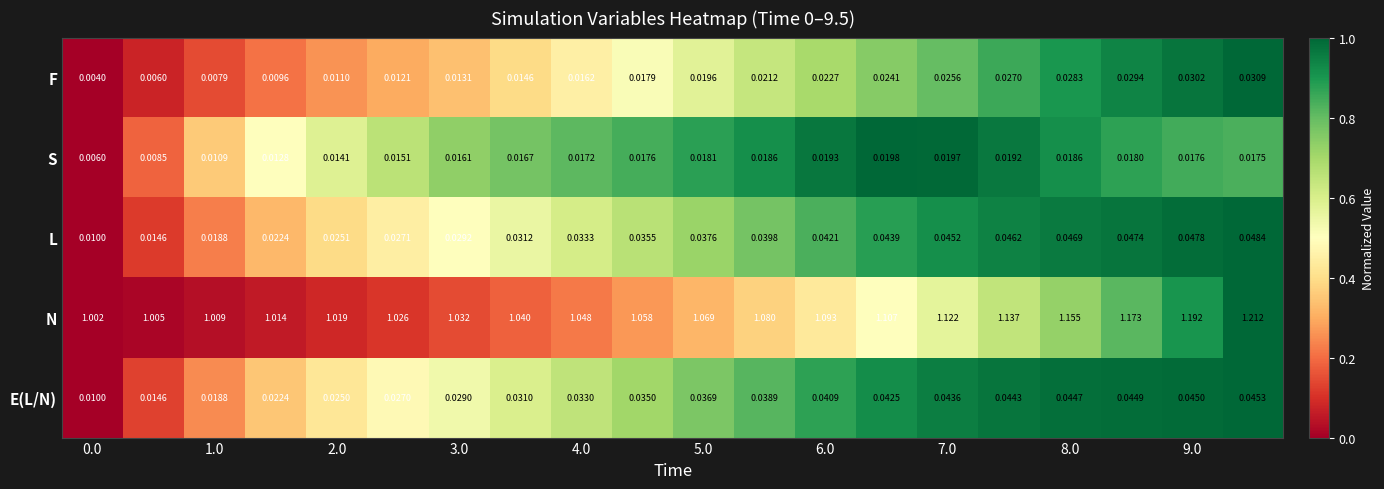

Rank the series by their maximum value, from highest to lowest.

N, L, E(L/N), F, S